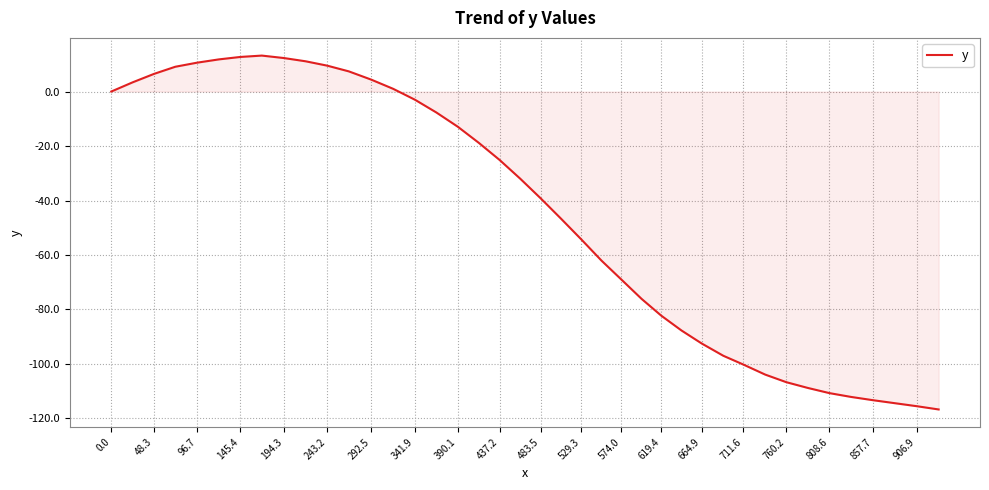

What is the difference between the maximum and minimum values?

129.9